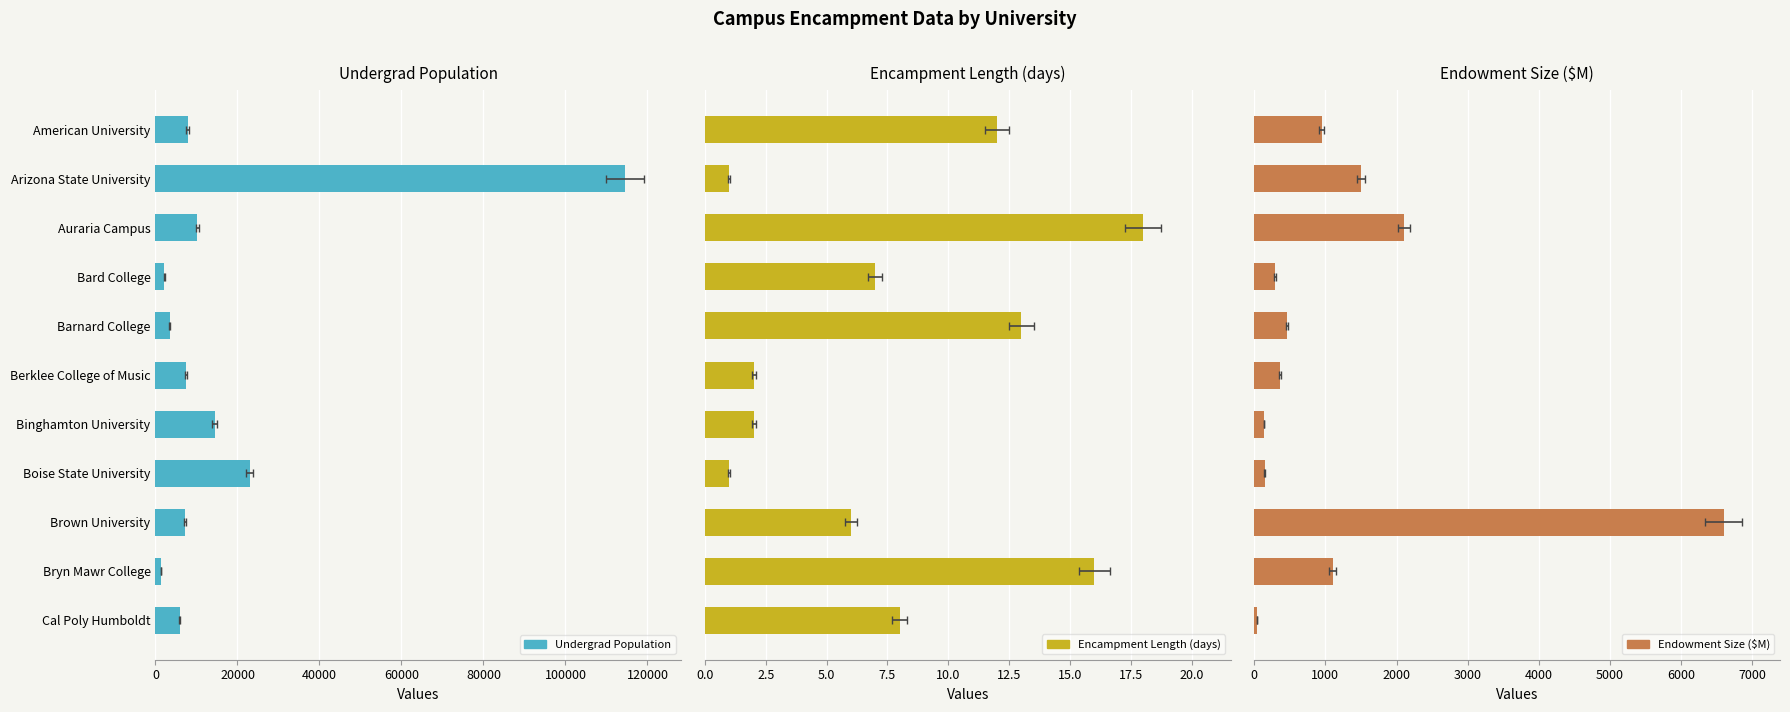

Which series has the widest spread of values?

Undergrad Population